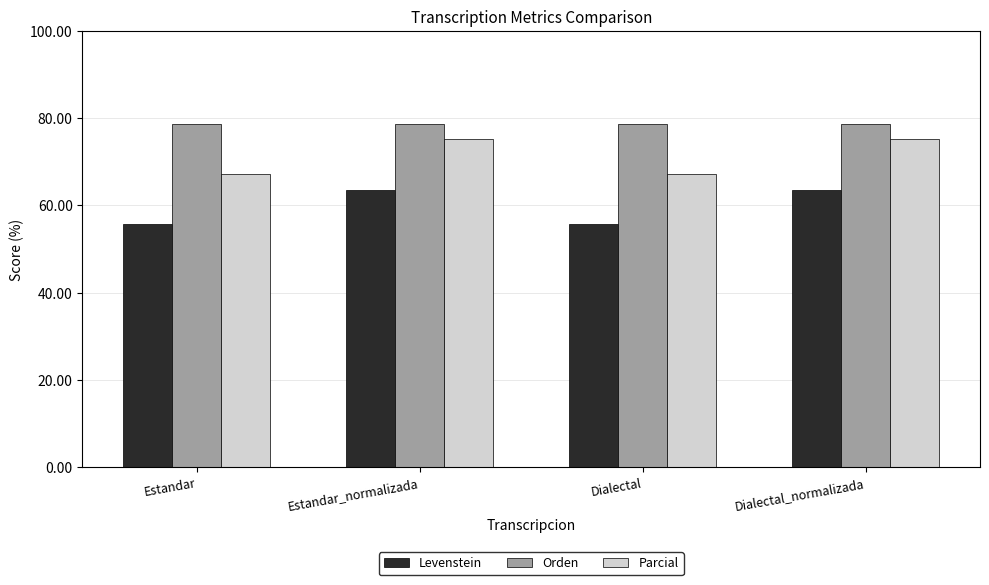

List the series in order of their peak value, lowest first.

Levenstein, Parcial, Orden